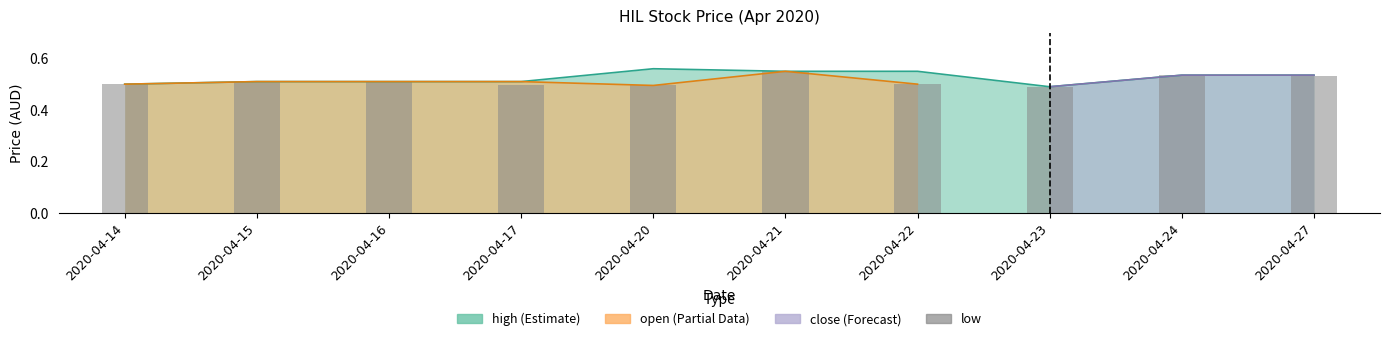

The value at 2020-04-22 is 0.7. True or false?

False